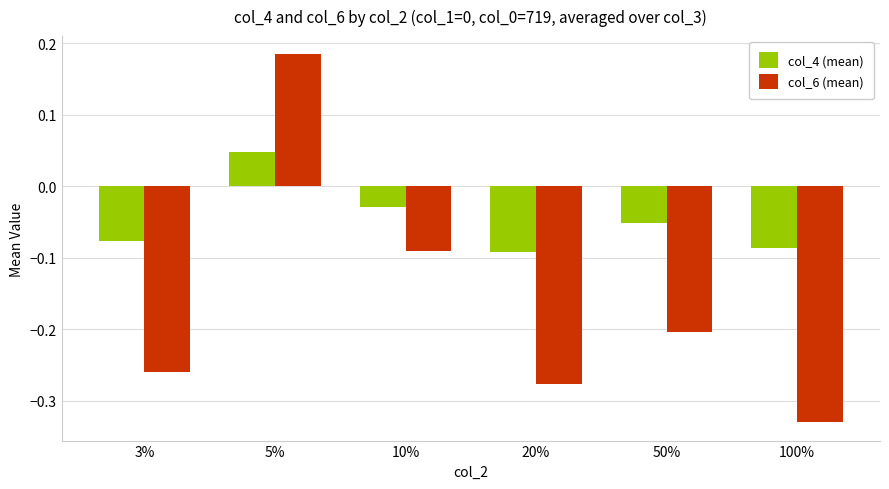

At which category does the chart reach its minimum across all series?

100%